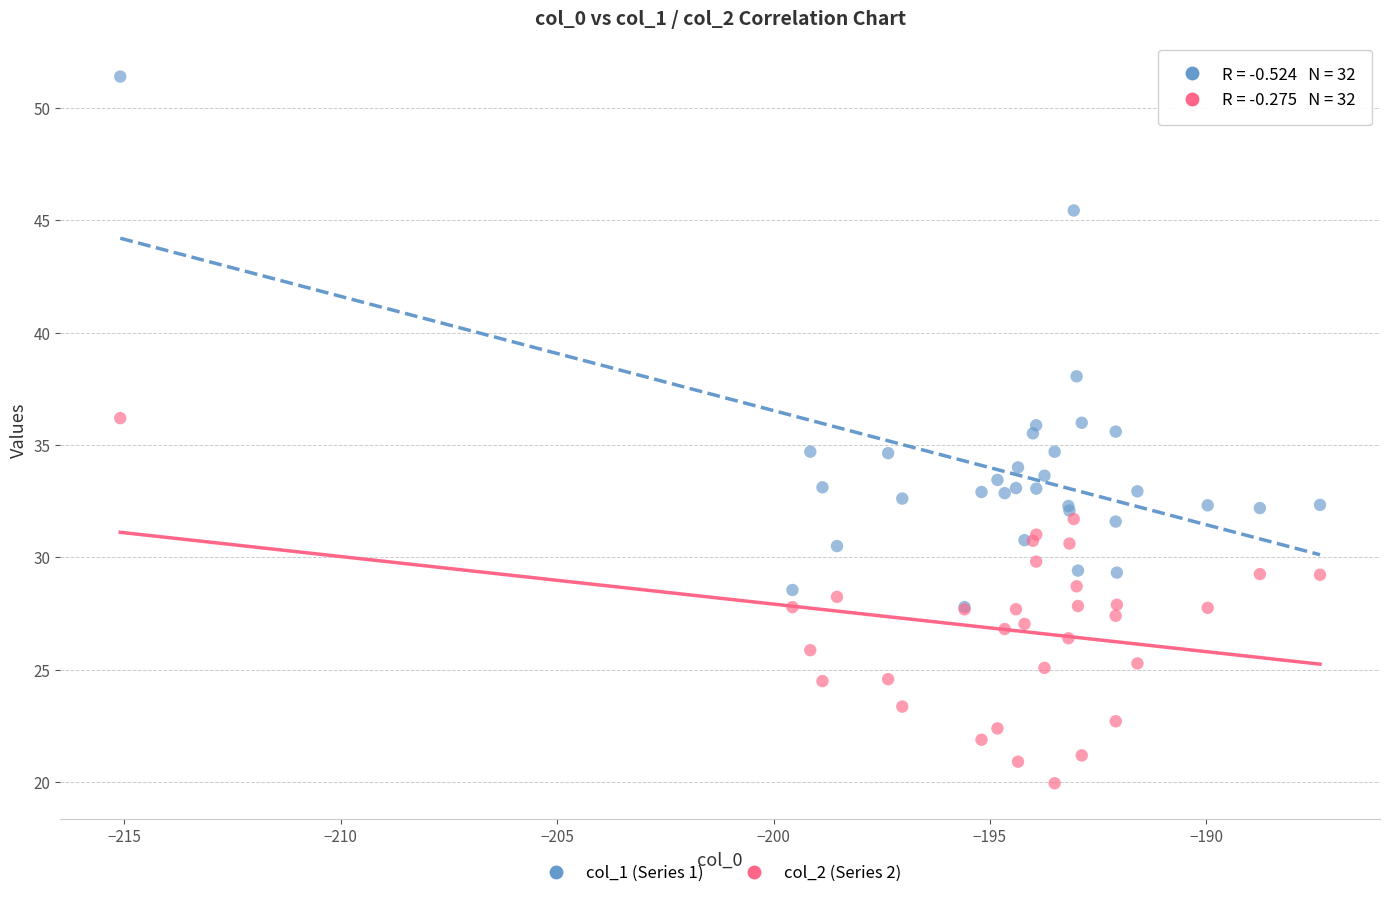

Which series contains the lowest Y value?

col_2 (Series 2)